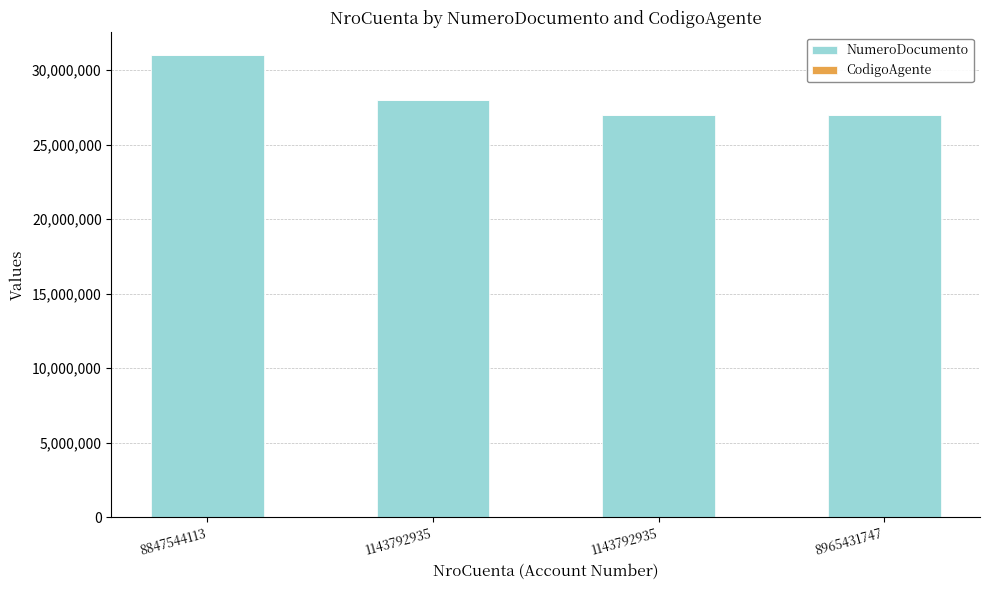

Count the number of categories in the chart.

4